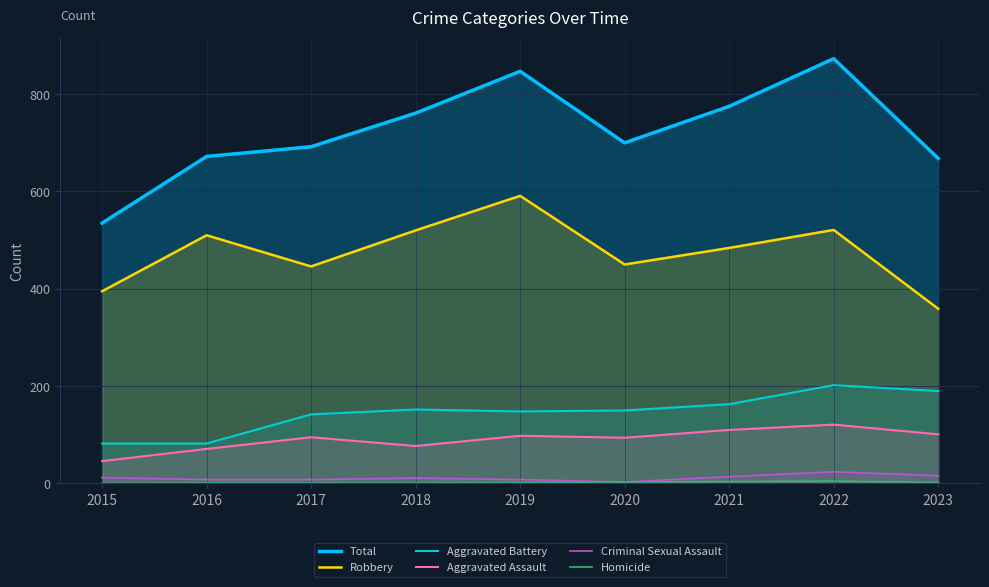

List the series in order of their peak value, highest first.

Total, Robbery, Aggravated Battery, Aggravated Assault, Criminal Sexual Assault, Homicide